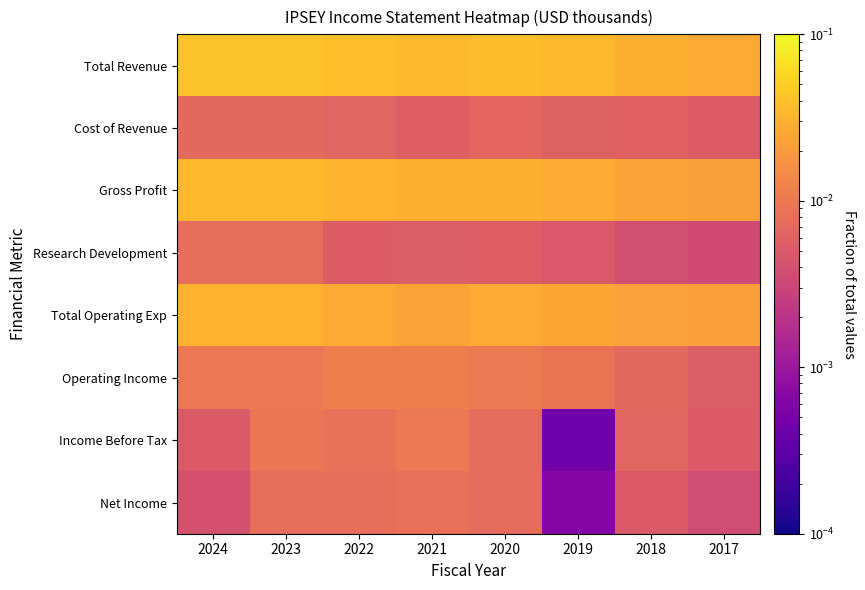

How many categories are shown in the chart?

8